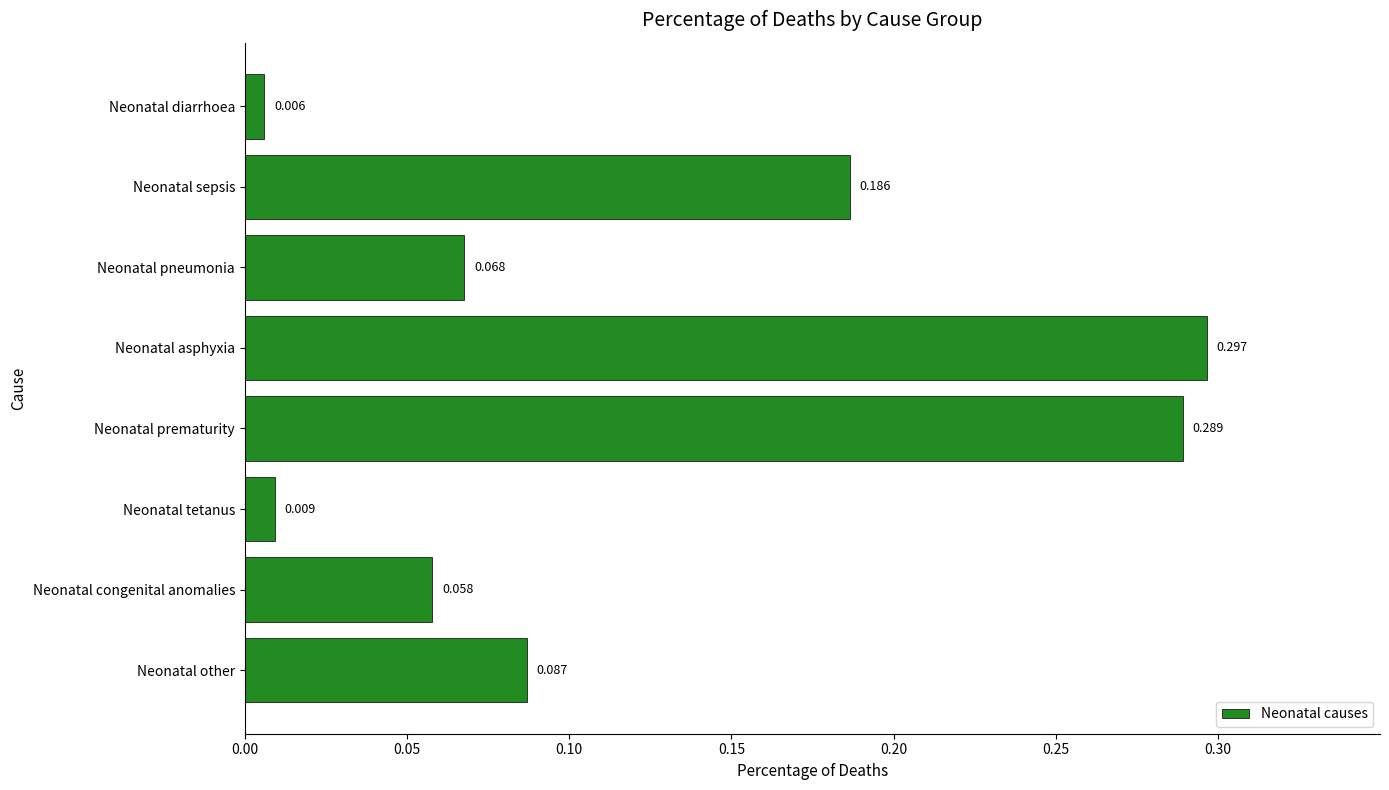

Which has a higher value, Neonatal pneumonia or Neonatal prematurity?

Neonatal prematurity